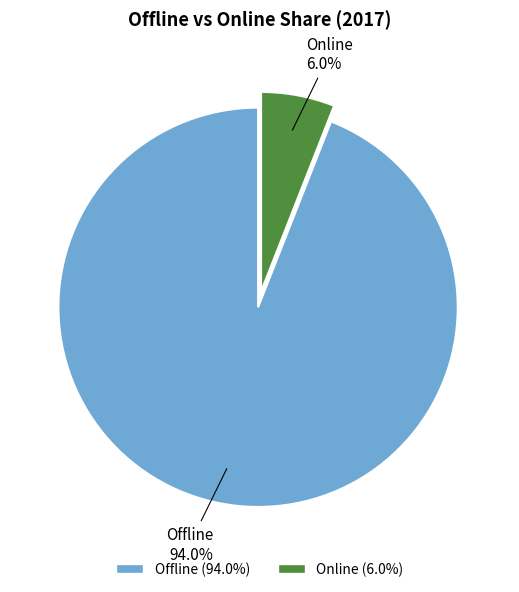

Does Offline represent more than half of the total?

Yes